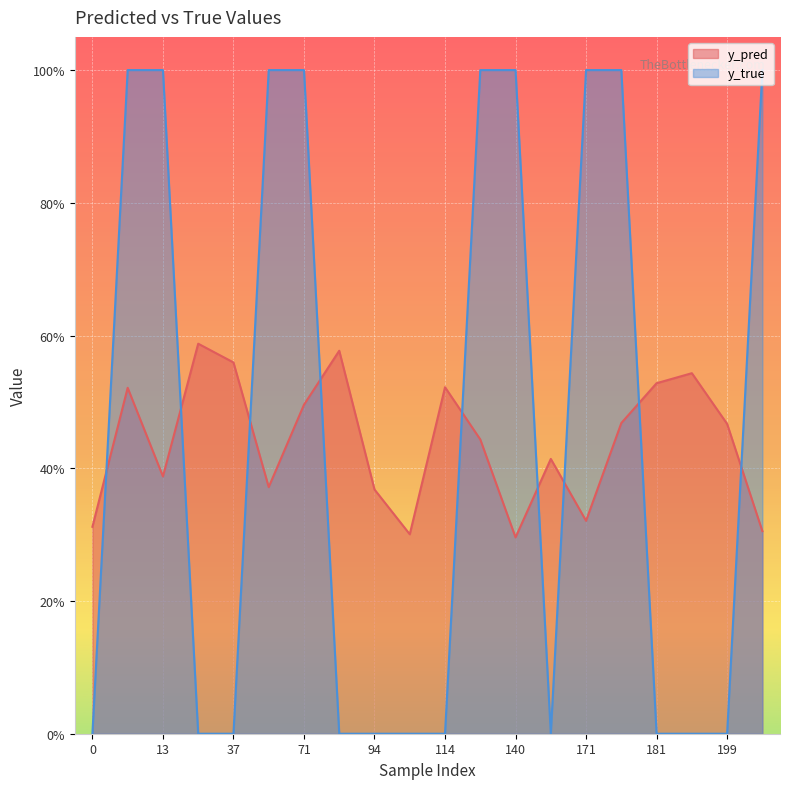

Where is the first local minimum for y_pred?

13